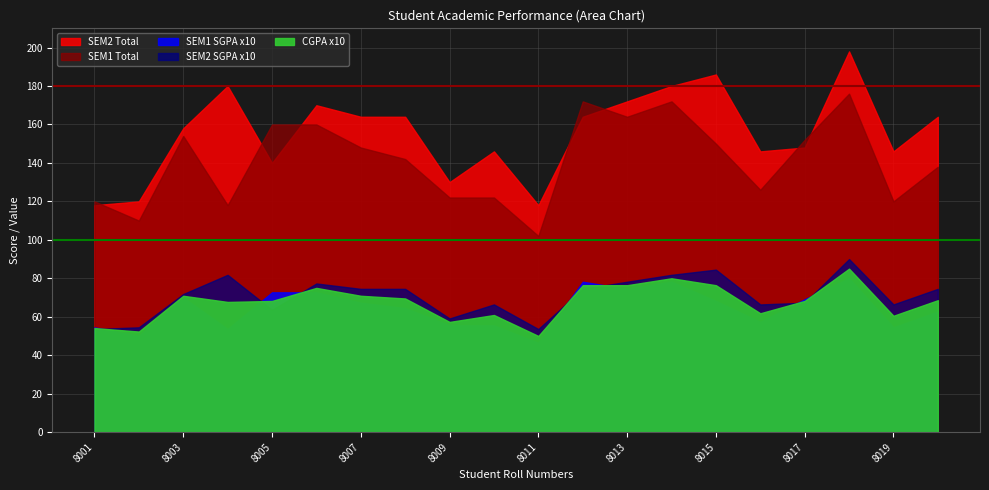

At which category does SEM1 Total reach its first local peak?

18055558003